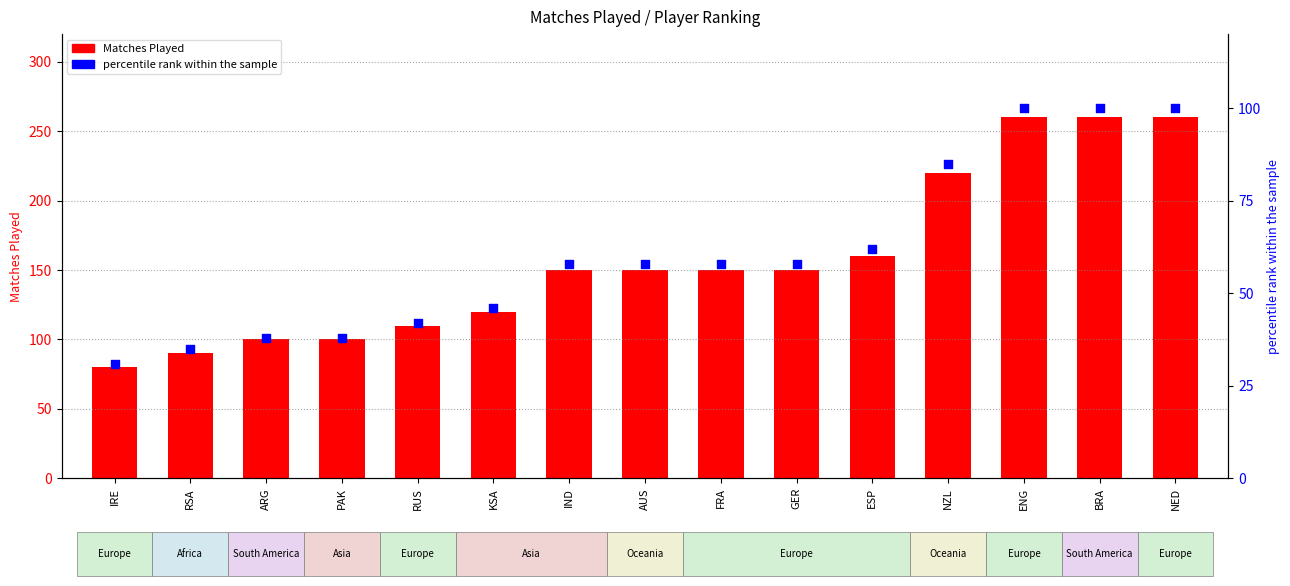

Which series contains the highest Y value?

Matches Played